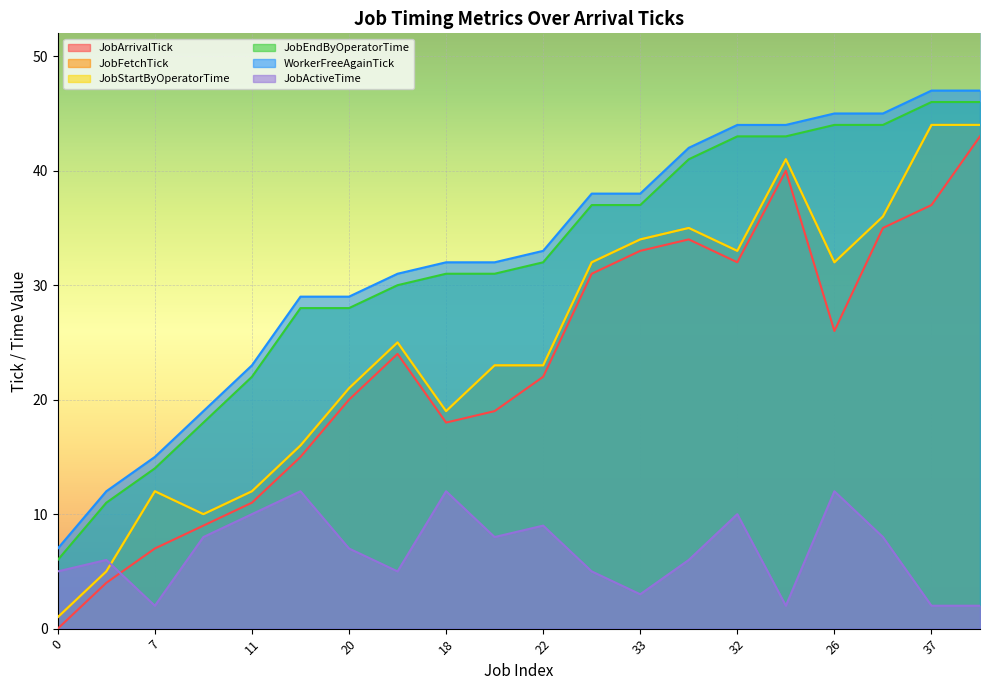

How many values in the JobActiveTime series exceed 7?

9